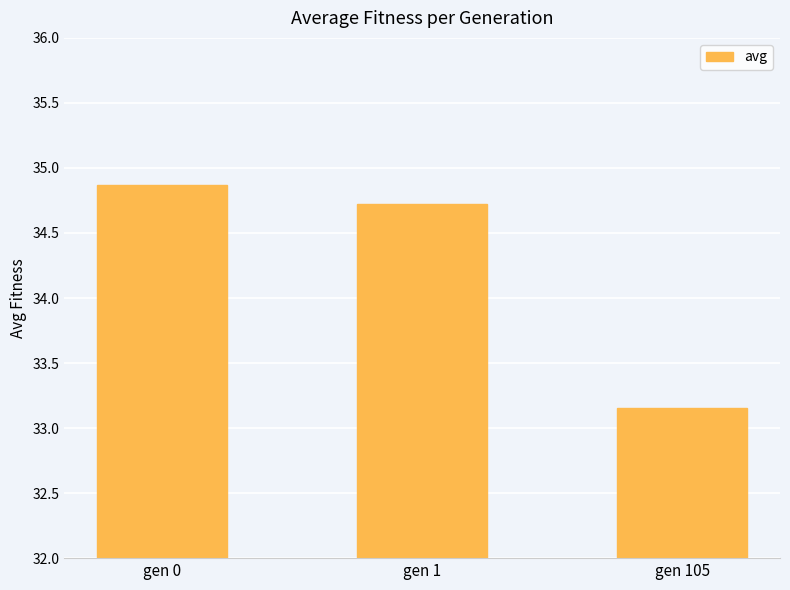

Rank the categories by value from highest to lowest.

gen 0, gen 1, gen 105